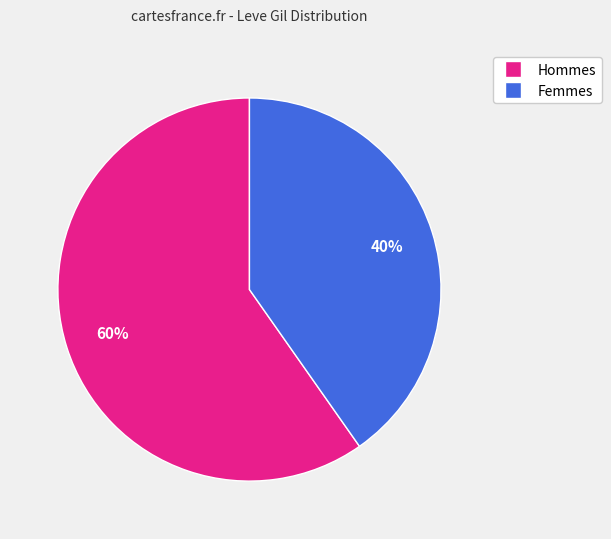

To the nearest percent, what is the average slice percentage?

50%